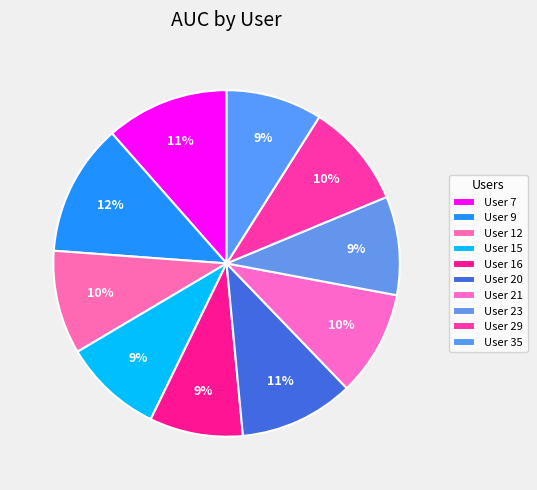

How many segments does this pie chart have?

10